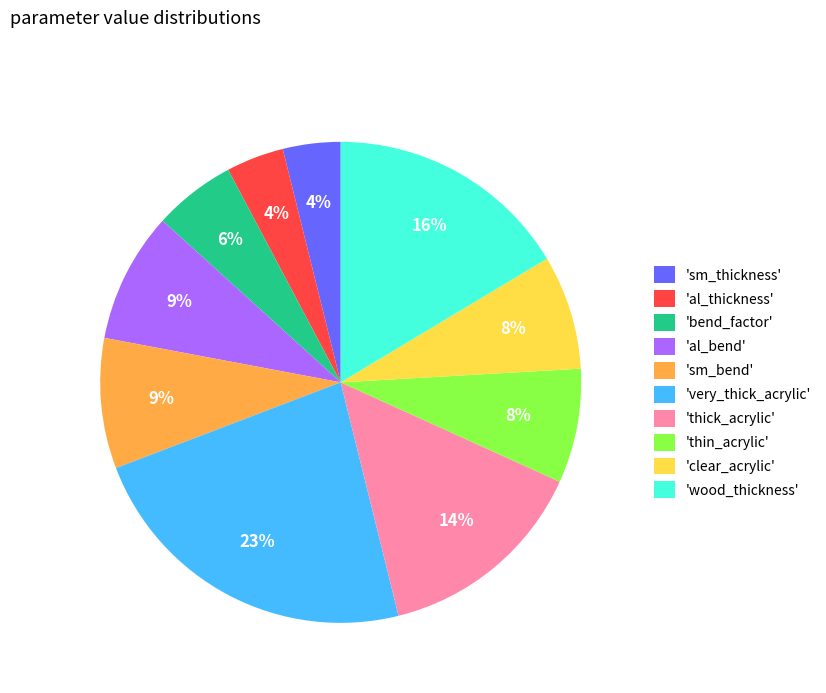

How many segments does this pie chart have?

10